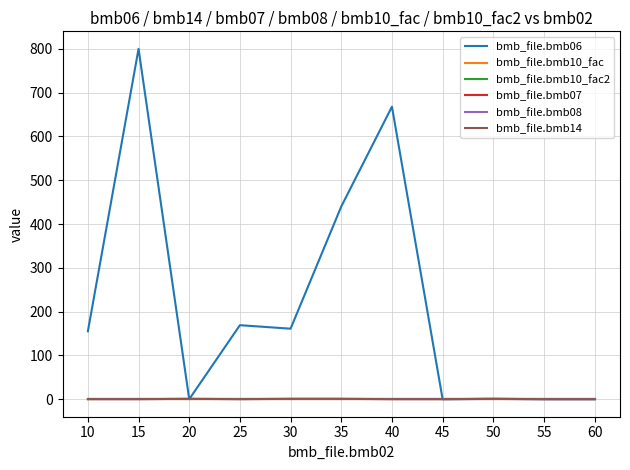

Where do bmb_file.bmb06 and bmb_file.bmb10_fac first cross each other?

15 and 20